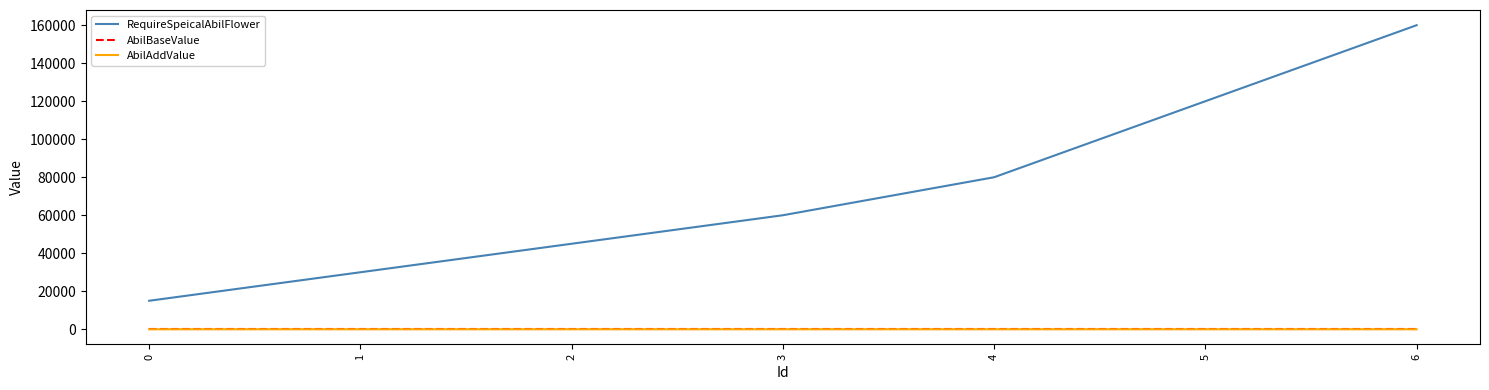

What is the sum of all AbilAddValue values?

2.9